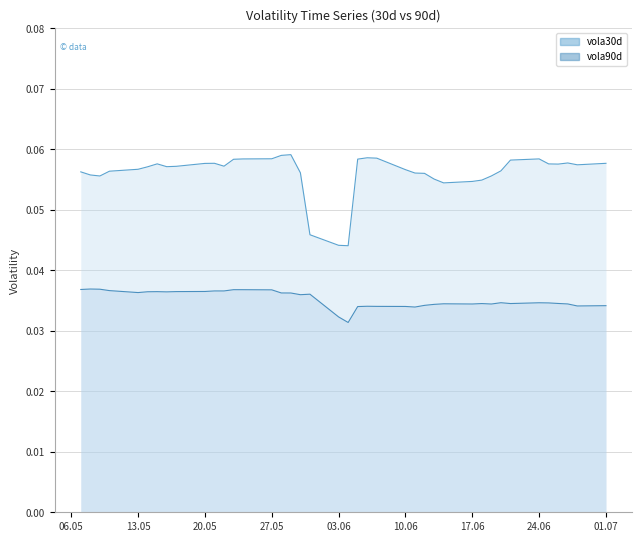

True or false: vola30d and vola90d cross at least once.

False